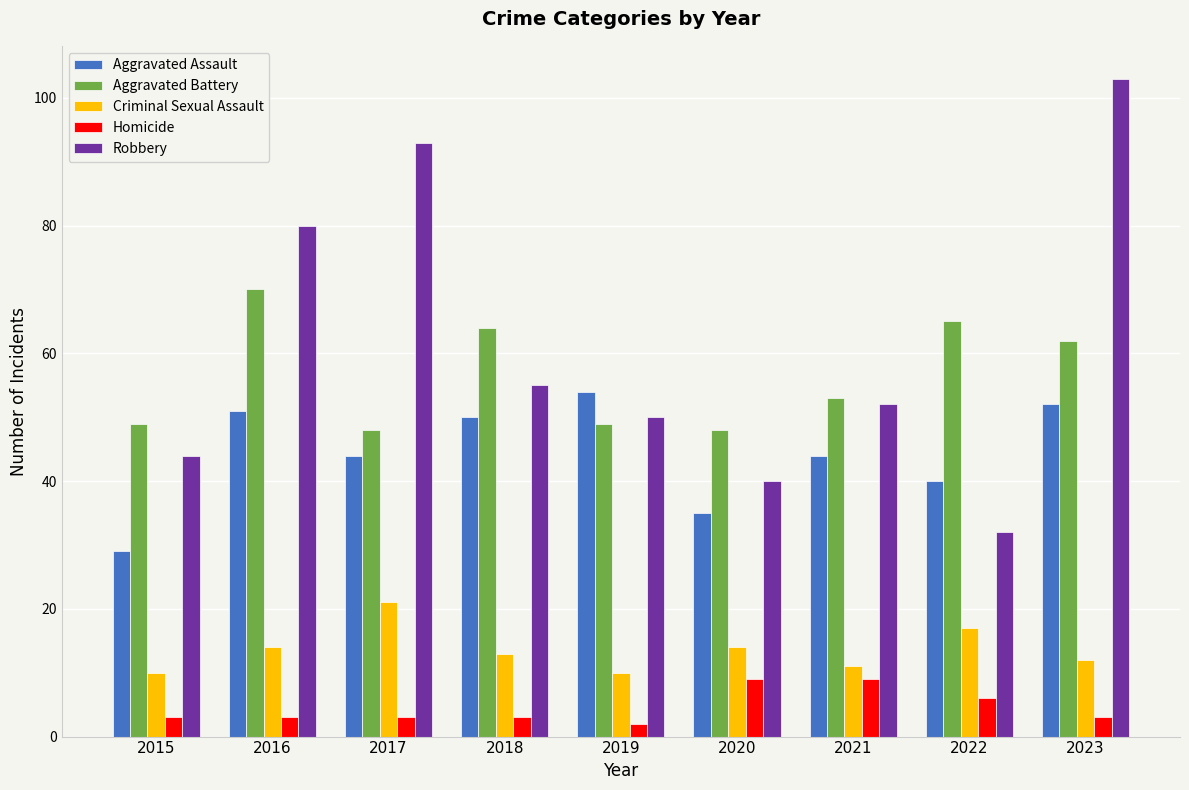

What is the approximate value of Homicide at 2023?

3